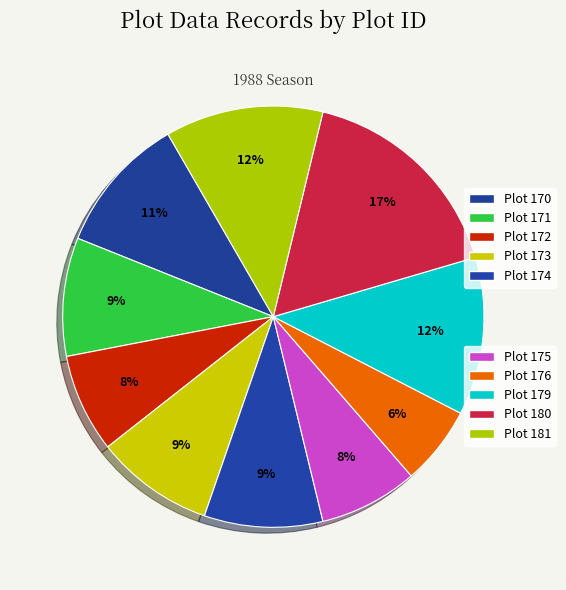

How many slices are in this pie chart?

10